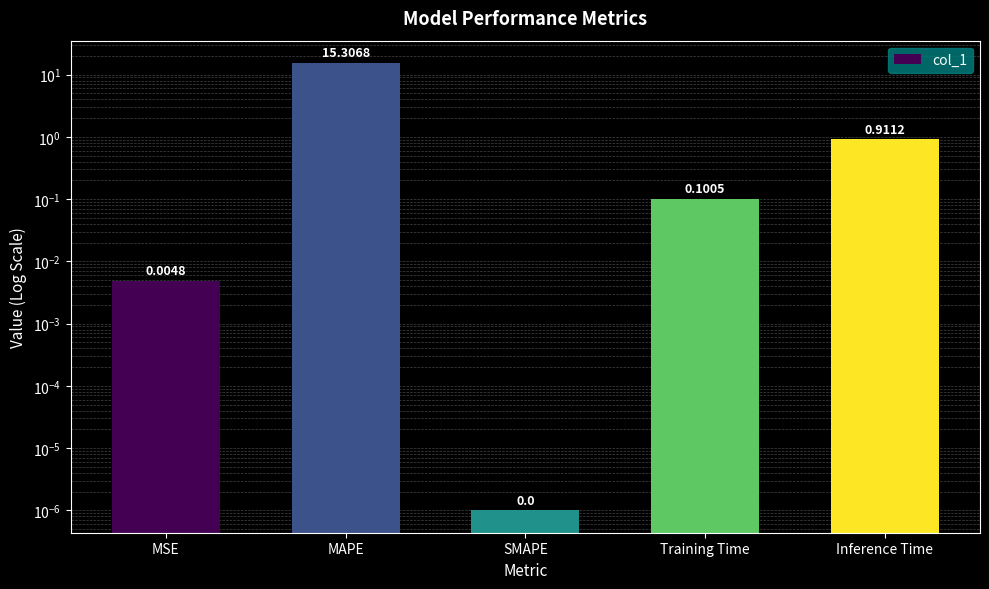

At which category does the chart reach its peak across all series?

MAPE